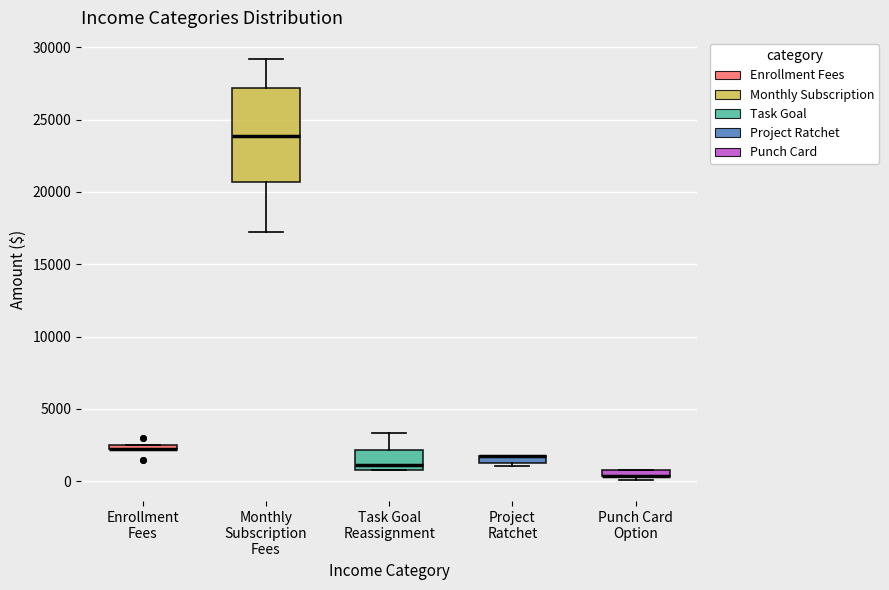

Where is the lower edge of the box for Monthly Subscription Fees on the y-axis? The values are not printed on the chart, so give them approximately, as read against the axis.

20500